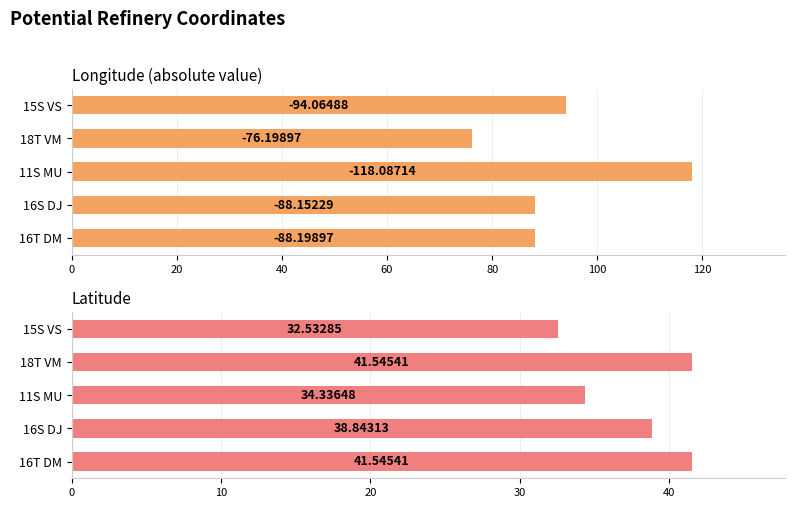

What is the smallest value displayed?

32.5